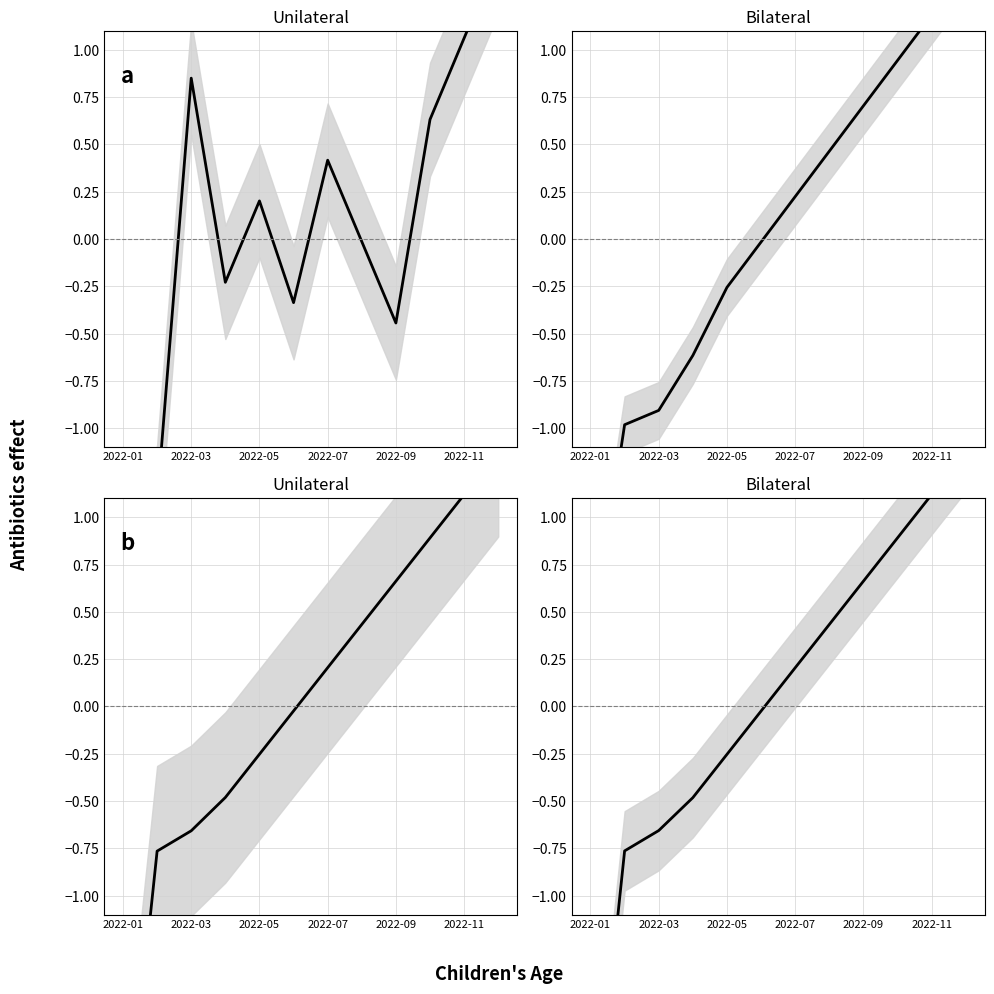

Is it true that the value at 2022-07 is -0.1?

False